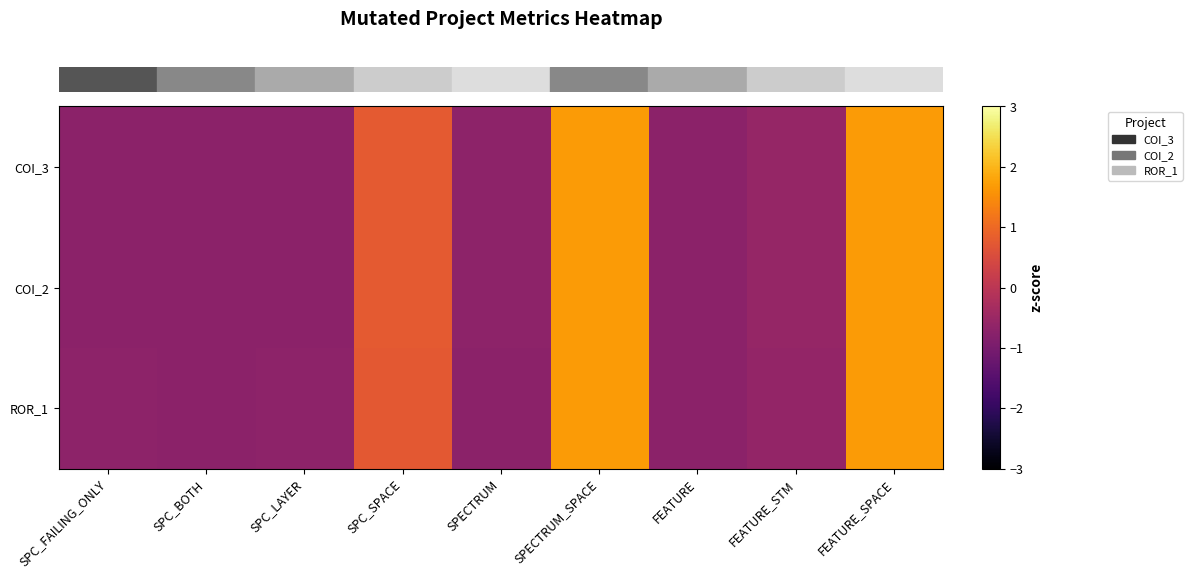

Reading left to right, transcribe all the data shown in this chart.

row_0: -0.7	-0.7	-0.7	0.8	-0.7	1.7	-0.7	-0.6	1.7
row_1: -0.7	-0.7	-0.7	0.8	-0.7	1.7	-0.7	-0.6	1.7
row_2: -0.7	-0.7	-0.7	0.7	-0.7	1.7	-0.7	-0.6	1.7